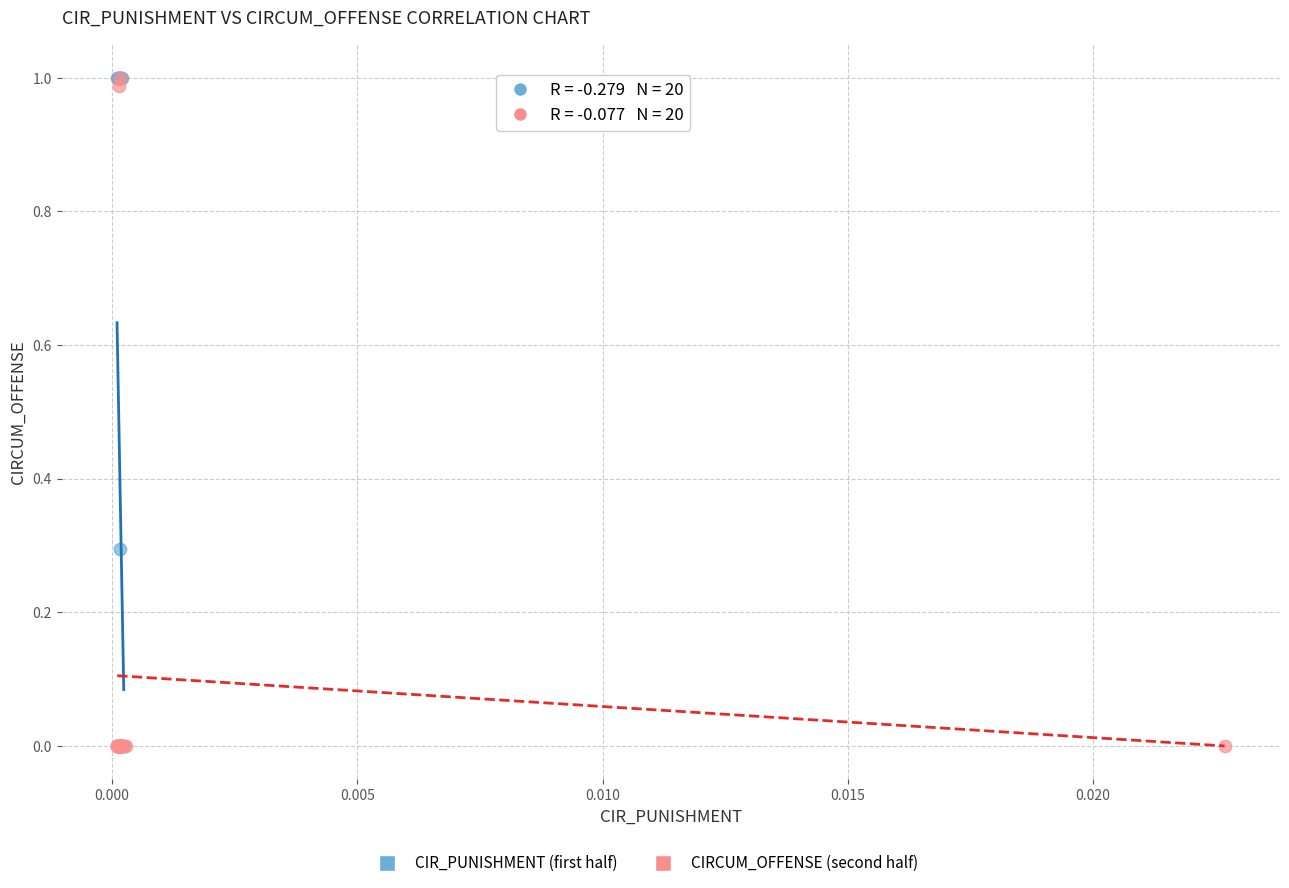

Which series has the largest Y range (max minus min)?

CIR_PUNISHMENT (first half)